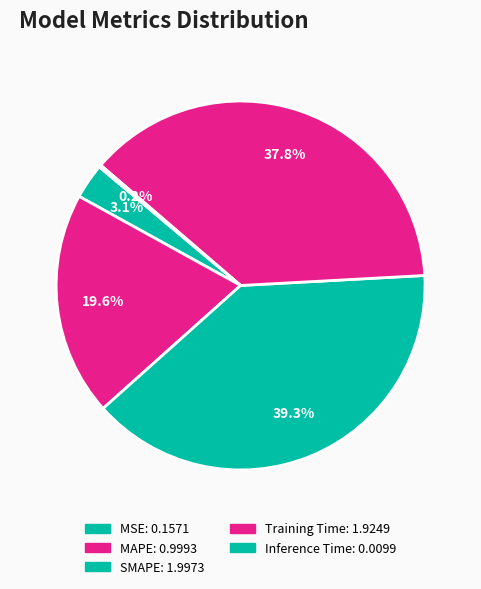

Is there a majority slice in this chart?

No